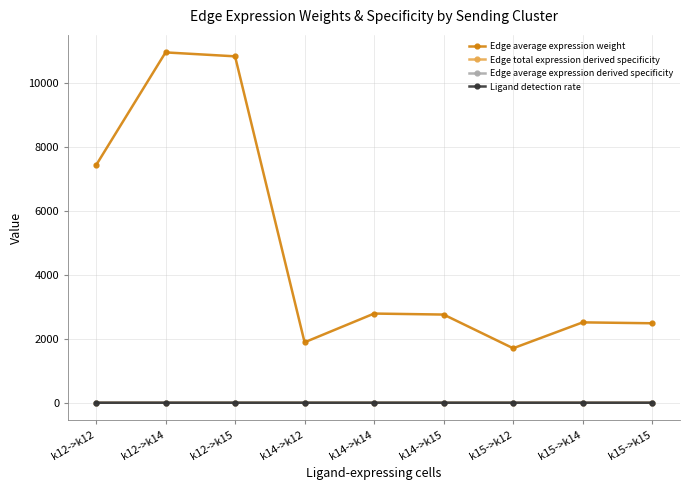

What is the average value of the Ligand detection rate series?

0.5